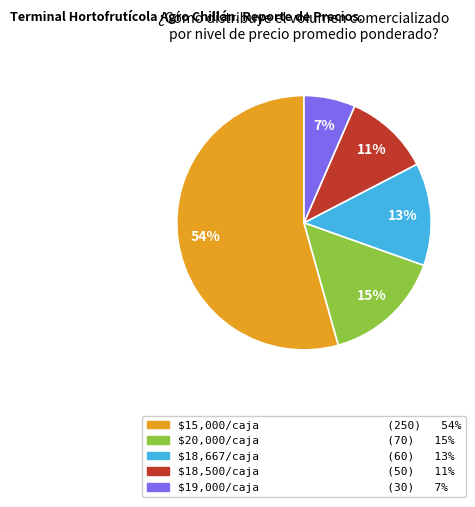

To the nearest percent, what is the average slice percentage?

20%